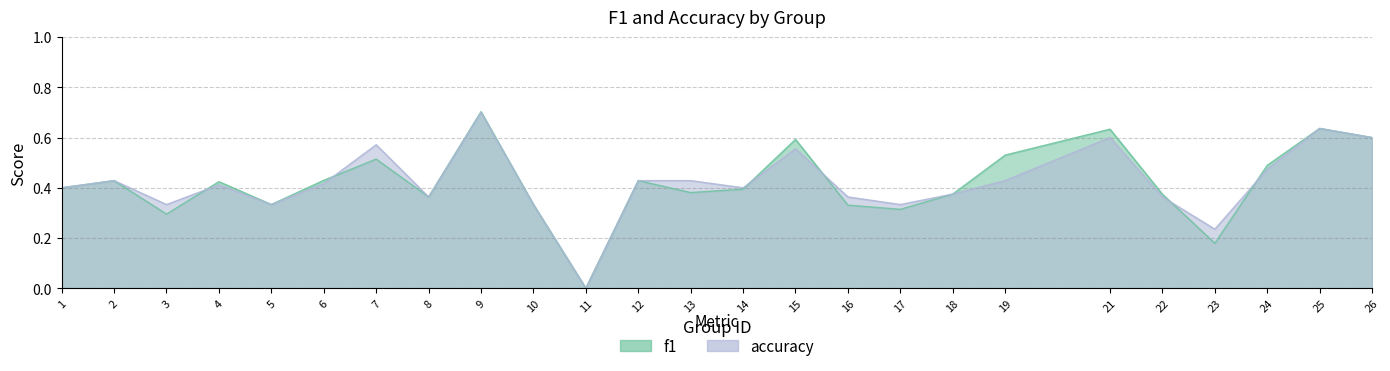

What is the sum of the f1 values at 5 and 13?

0.7